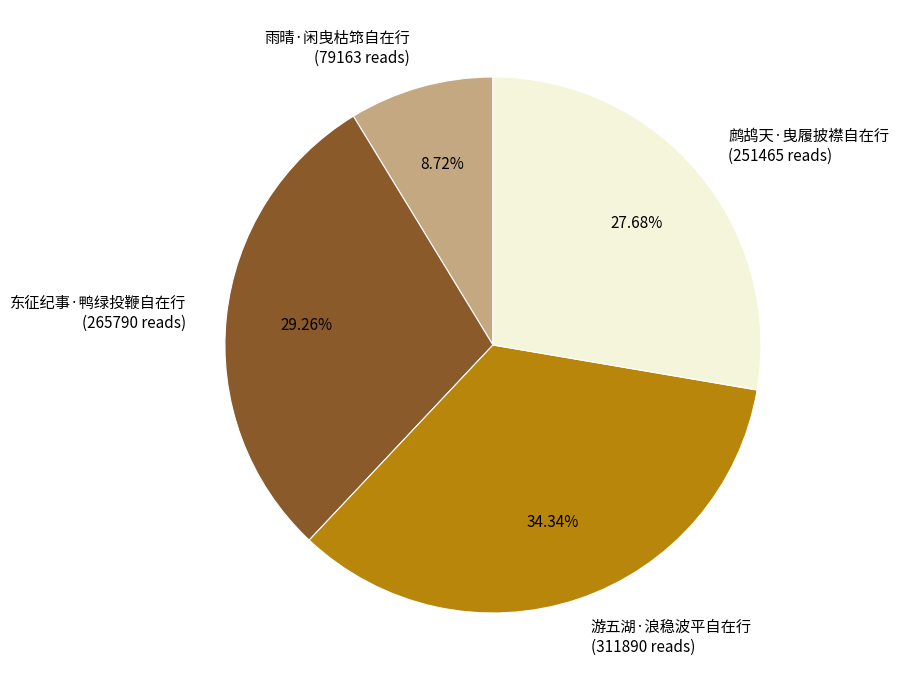

Which category has the smallest portion of the pie?

雨晴·闲曳枯筇自在行